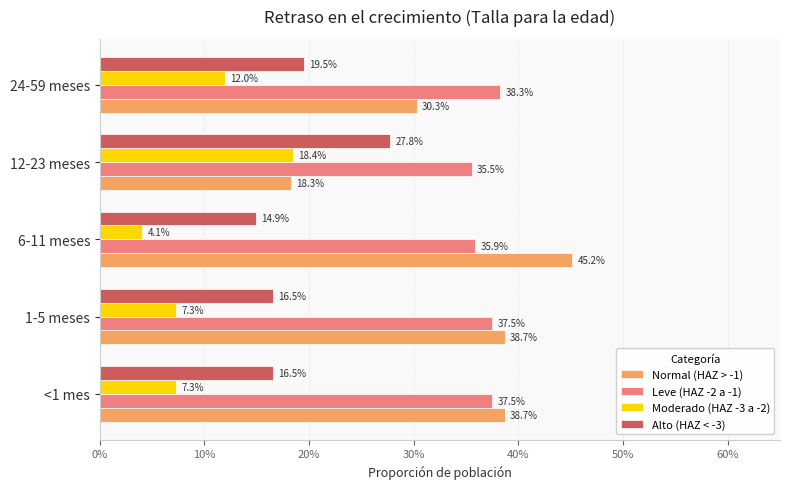

What are all the series names shown in the legend?

Normal (HAZ > -1), Leve (HAZ -2 a -1), Moderado (HAZ -3 a -2), Alto (HAZ < -3)